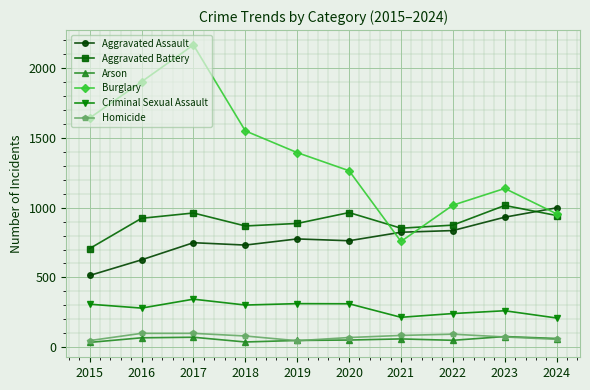

Between 2017 and 2019, which series saw the biggest shift?

Burglary